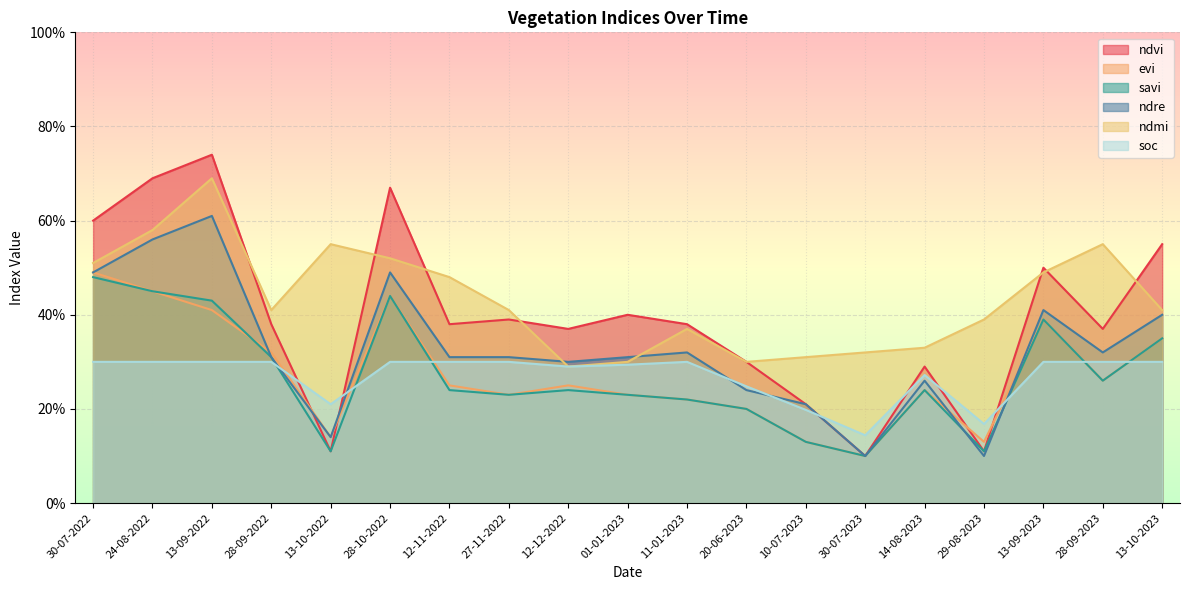

What is the value of the soc point at the 7th from the left?

0.3